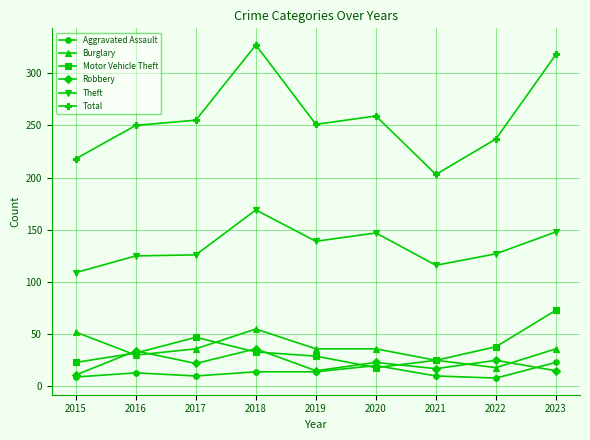

At which category does Burglary reach its first local peak?

2018